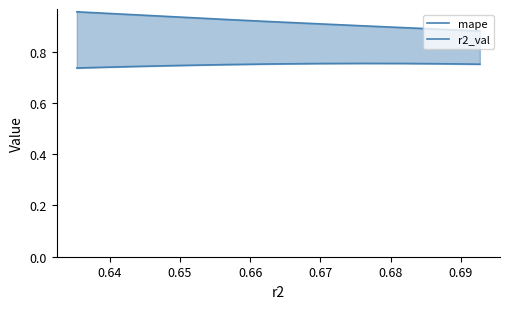

How many mape values are between 0 and 1?

10